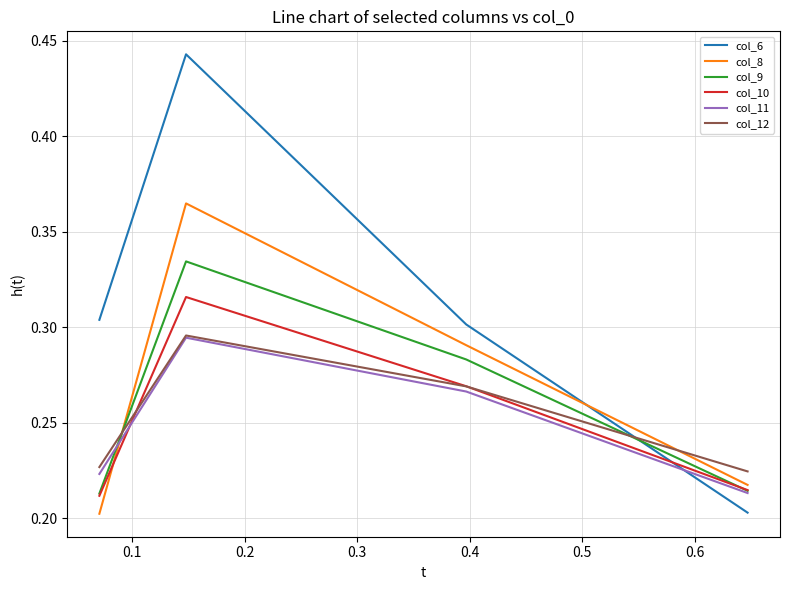

Which series has the widest spread of values?

col_6